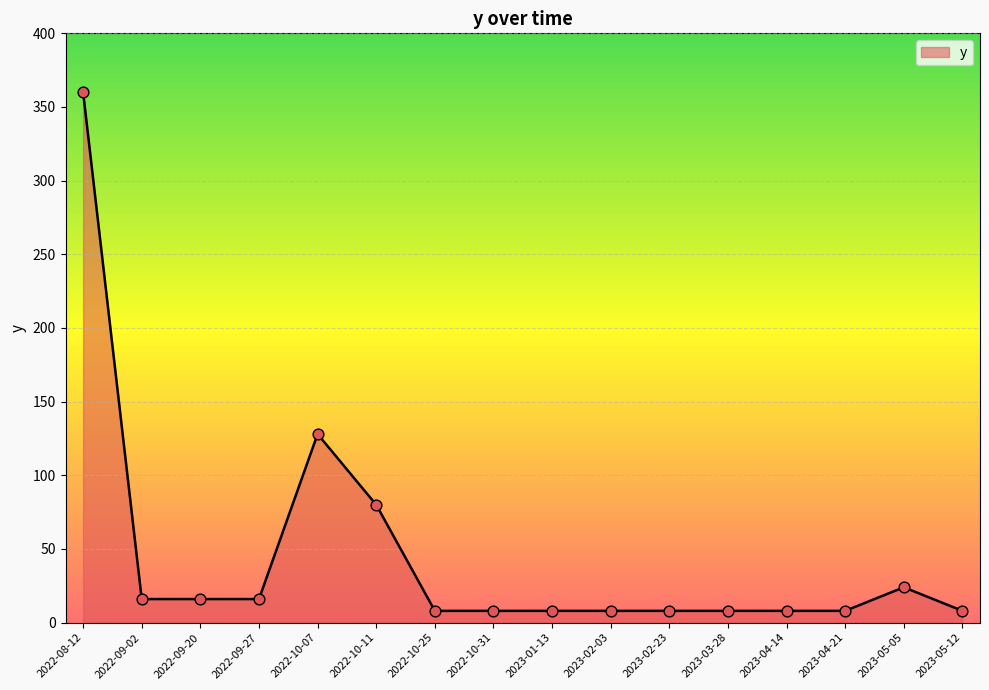

Approximately how many times larger is the value at 2022-09-02 compared to 2023-03-28?

2.0